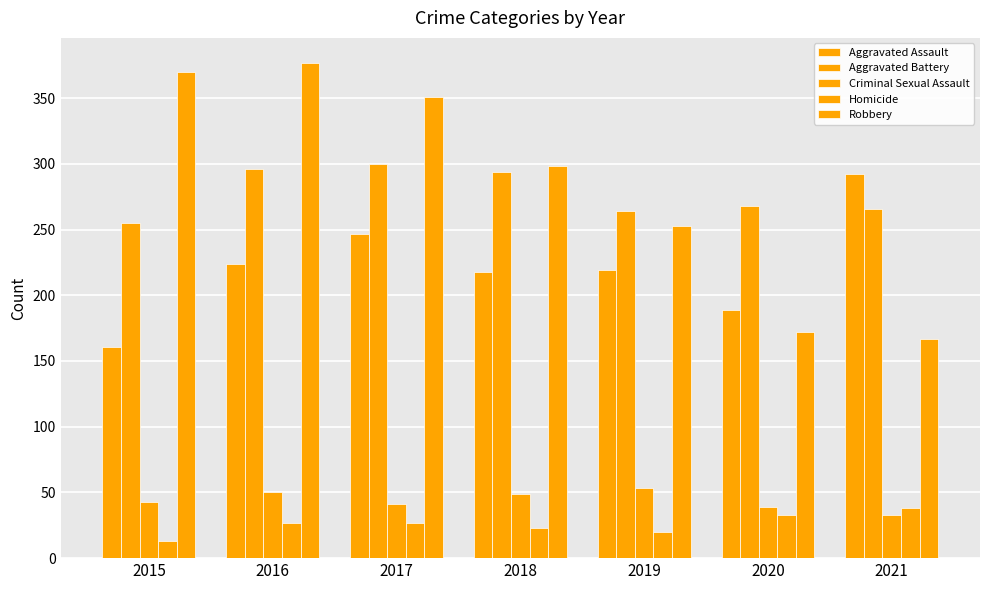

What is the total value across all series at 2016?

974